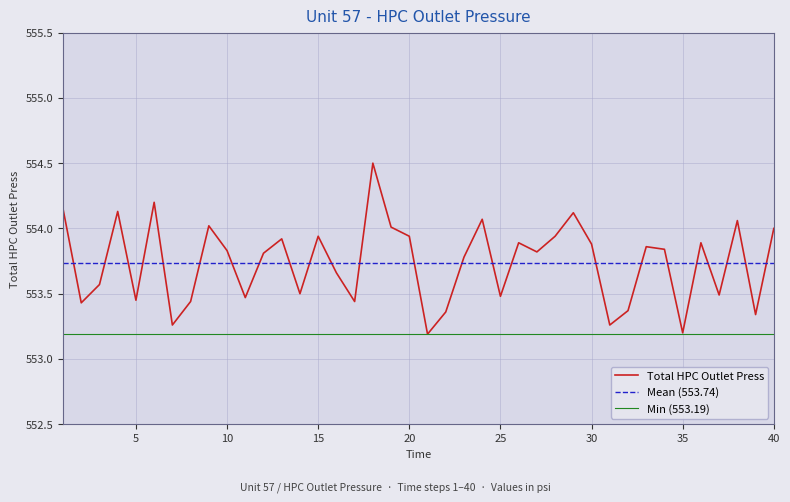

What is the greatest value displayed?

554.5